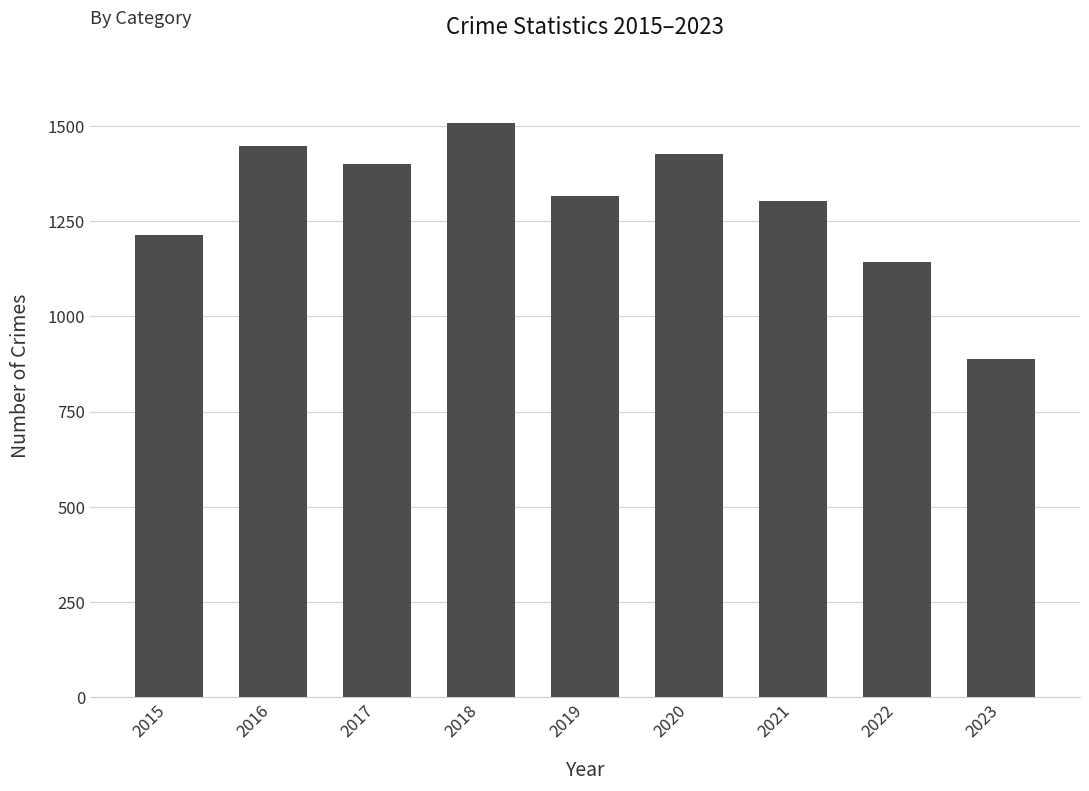

What is the sum of the values at 2020 and 2022?

2569